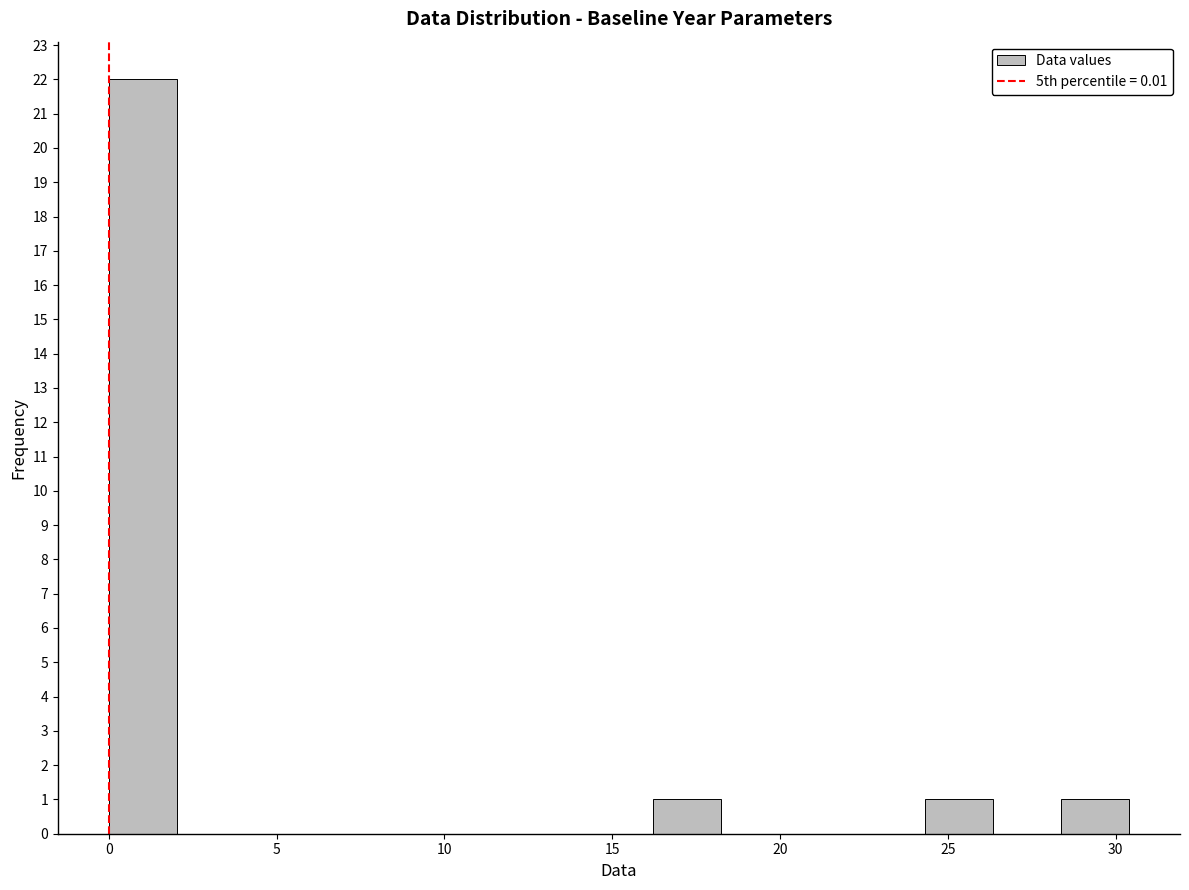

Reading left to right, list every bar in this chart as the range it spans on the x-axis followed by its height. Neither the bar edges nor the heights are printed on the chart, so give them approximately, as read against the axes.

0.0 to 2.0: 22
2.0 to 4.0: 0
4.0 to 6.0: 0
6.0 to 8.0: 0
8.0 to 10.0: 0
10.0 to 12.0: 0
12.0 to 14.0: 0
14.0 to 16.0: 0
16.0 to 18.0: 1
18.0 to 20.5: 0
20.5 to 22.5: 0
22.5 to 24.5: 0
24.5 to 26.5: 1
26.5 to 28.5: 0
28.5 to 30.5: 1